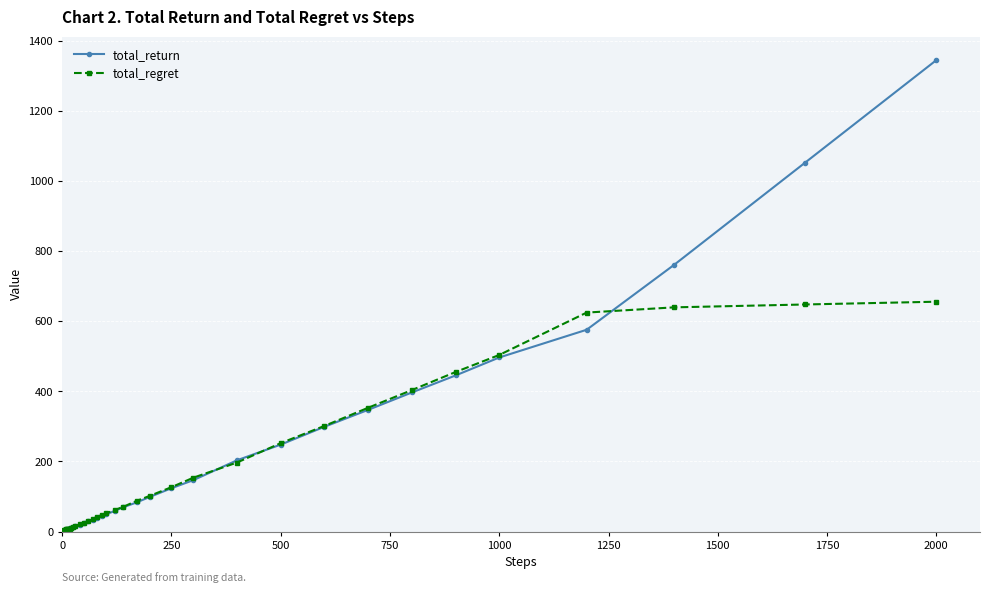

List the series in order of their peak value, lowest first.

total_regret, total_return